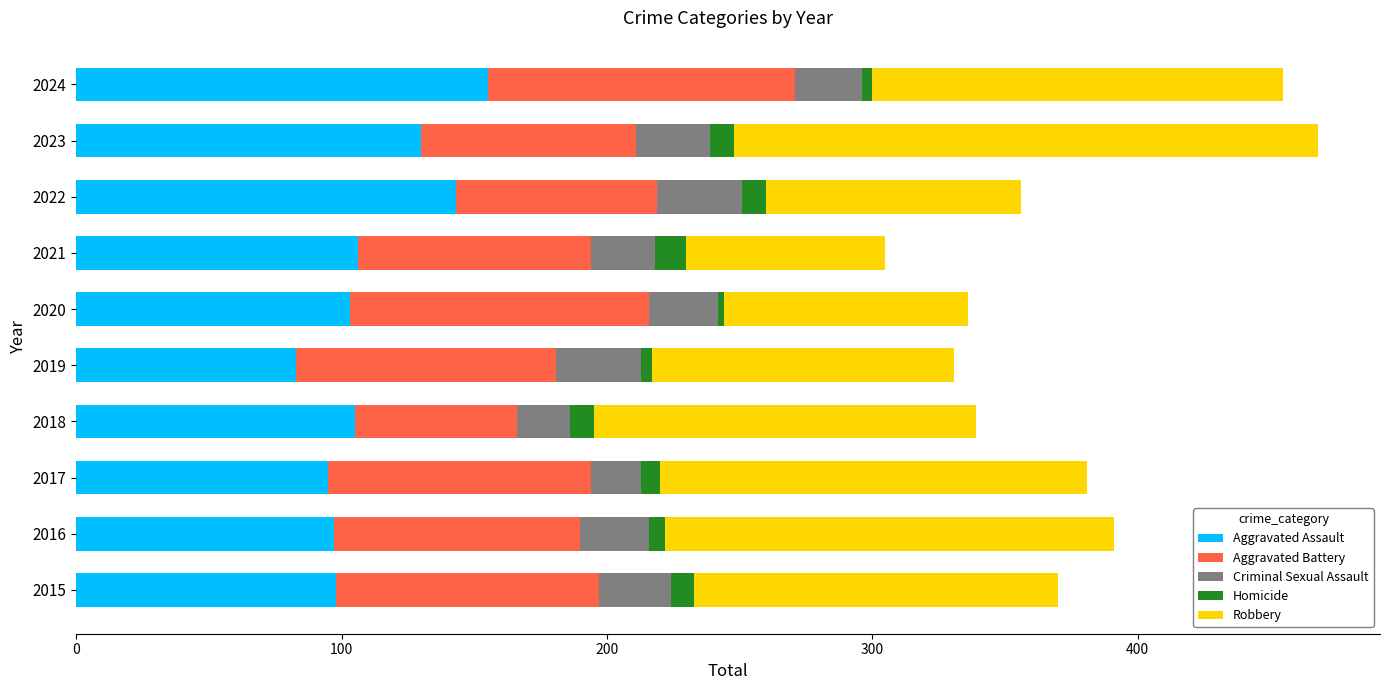

What is the average value of the Aggravated Assault series?

112